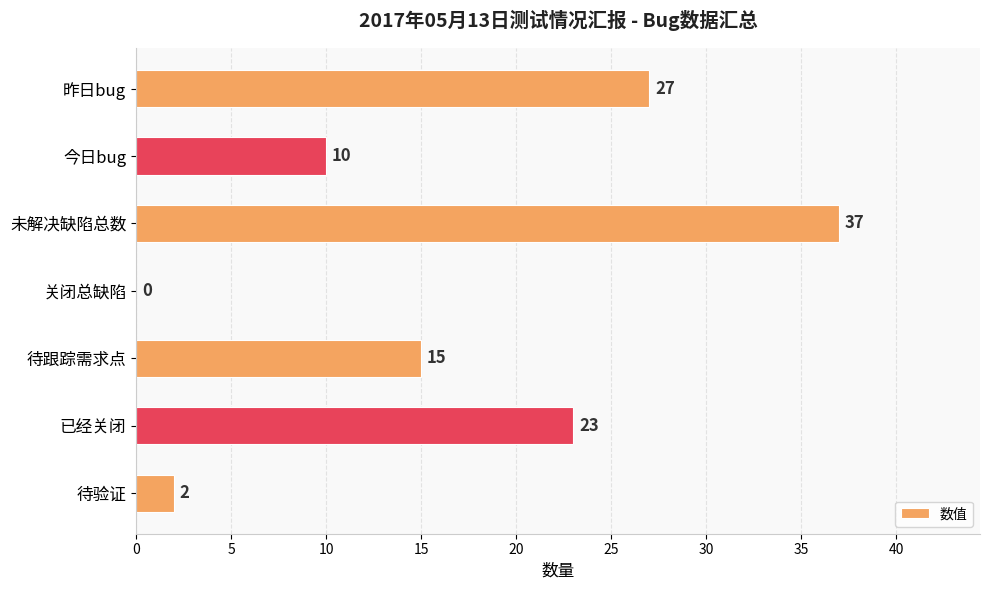

Reading top to bottom, transcribe all the data shown in this chart.

昨日bug=27	今日bug=10	未解决缺陷总数=37	关闭总缺陷=0	待跟踪需求点=15	已经关闭=23	待验证=2